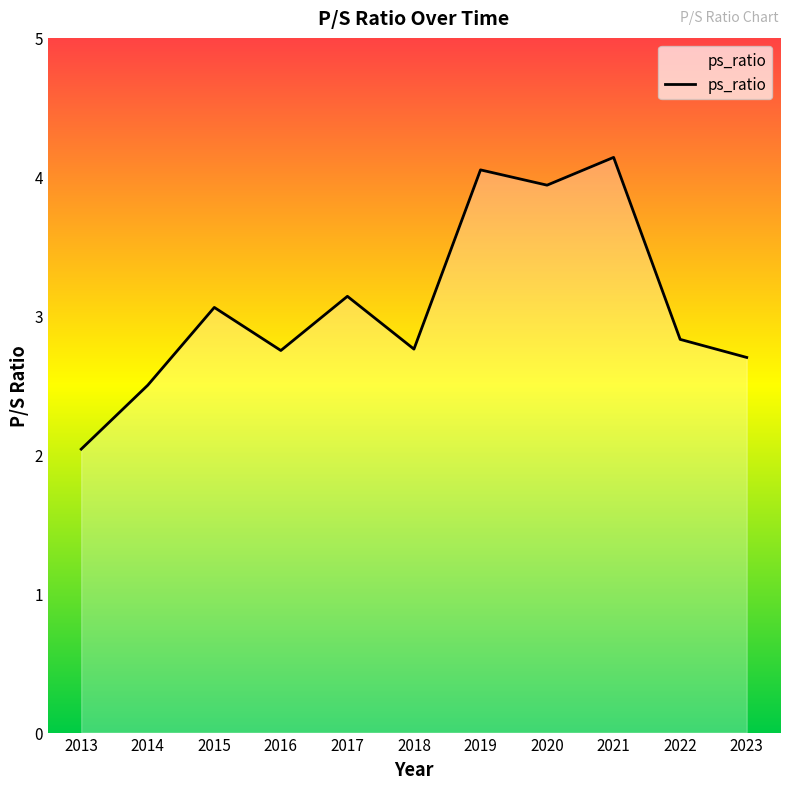

What is the change in value from 2013 to 2014?

+0.5